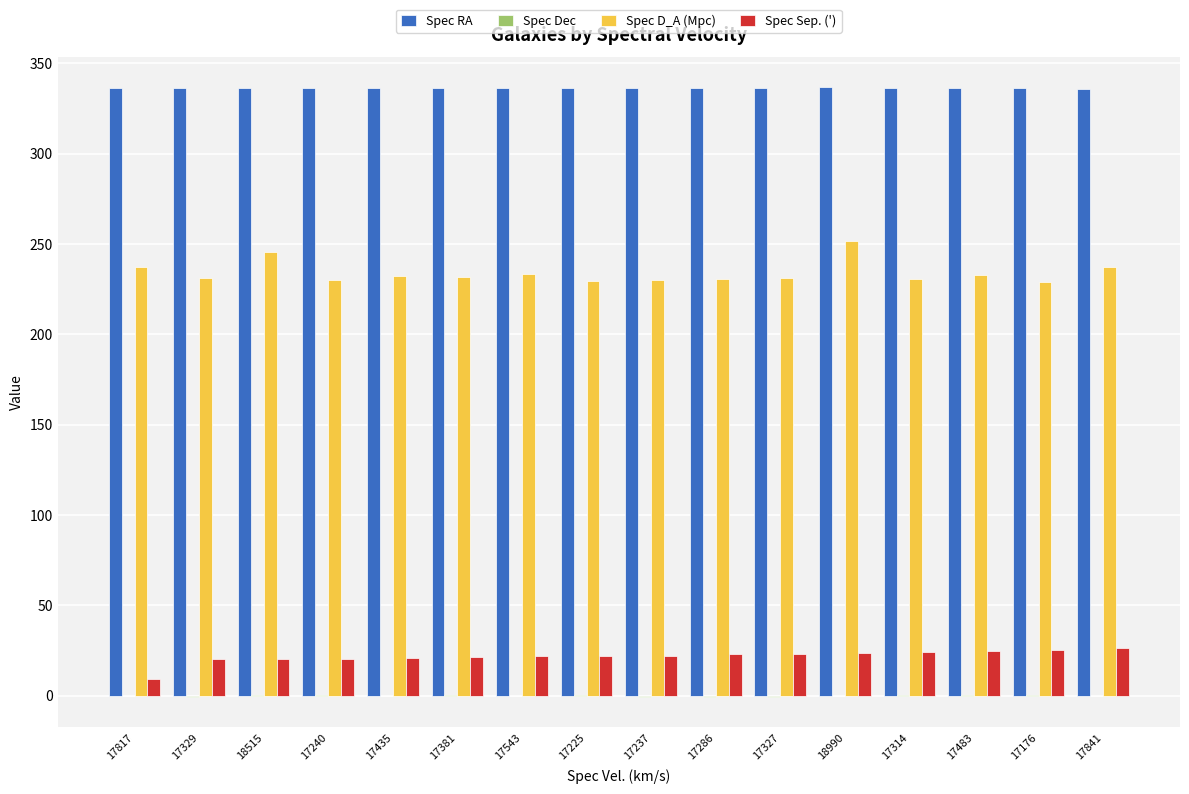

Is it true that Spec D_A (Mpc) equals 303.8 at 17381?

False